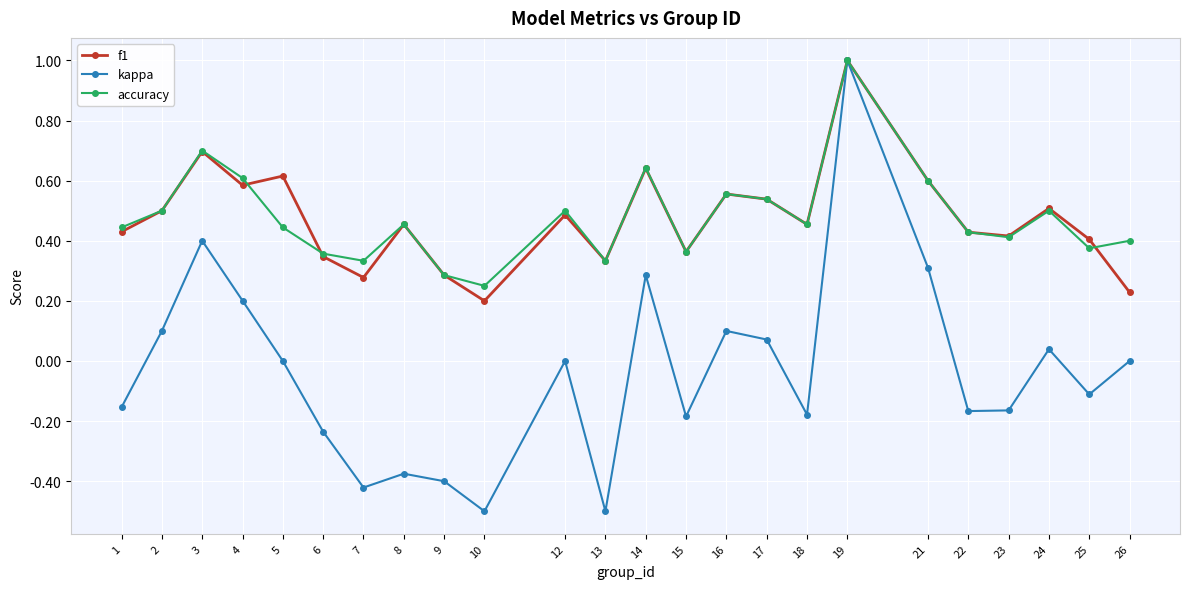

The f1 series shows 0.5 at 12. True or false?

True